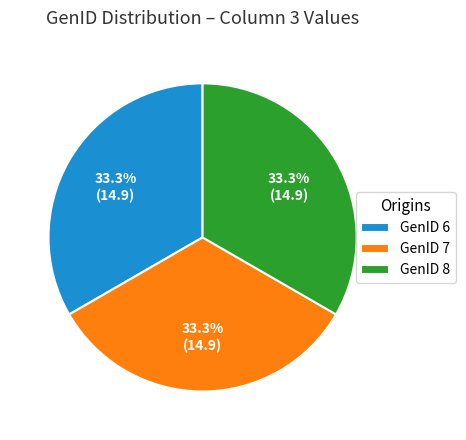

What is the ratio of the value at GenID 6 to the value at GenID 8?

1.0